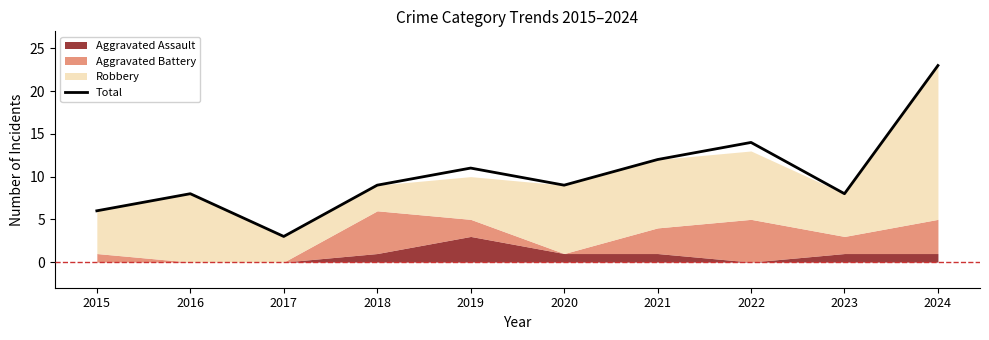

What is the minimum value shown in the chart?

3